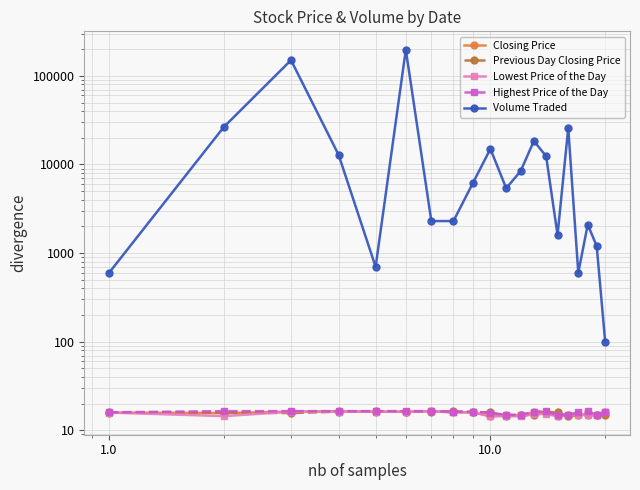

How many lines are shown in the chart?

5